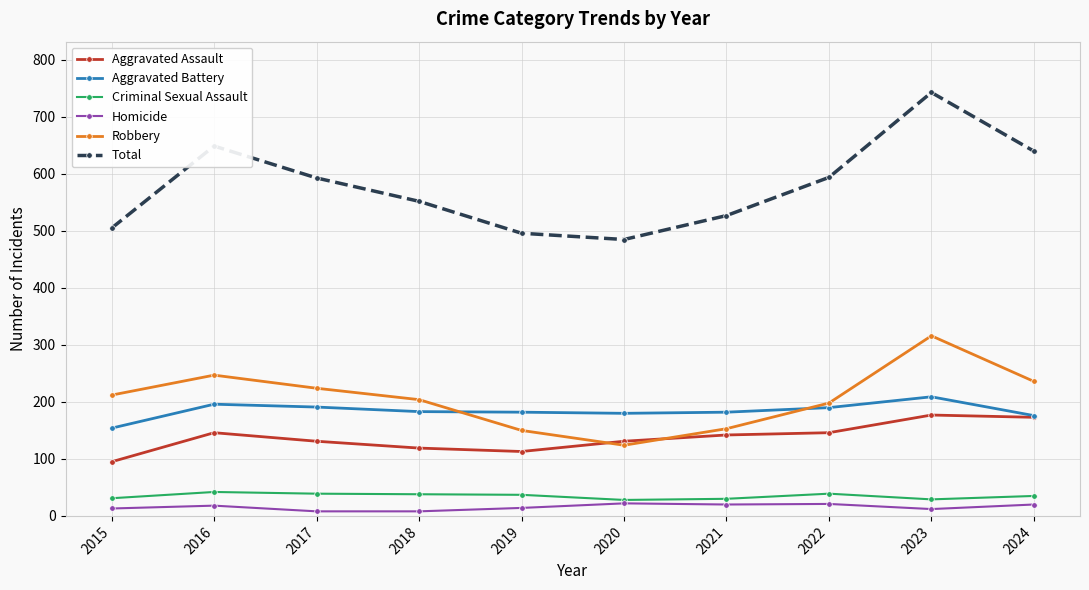

Where is the first local maximum for Robbery?

2016